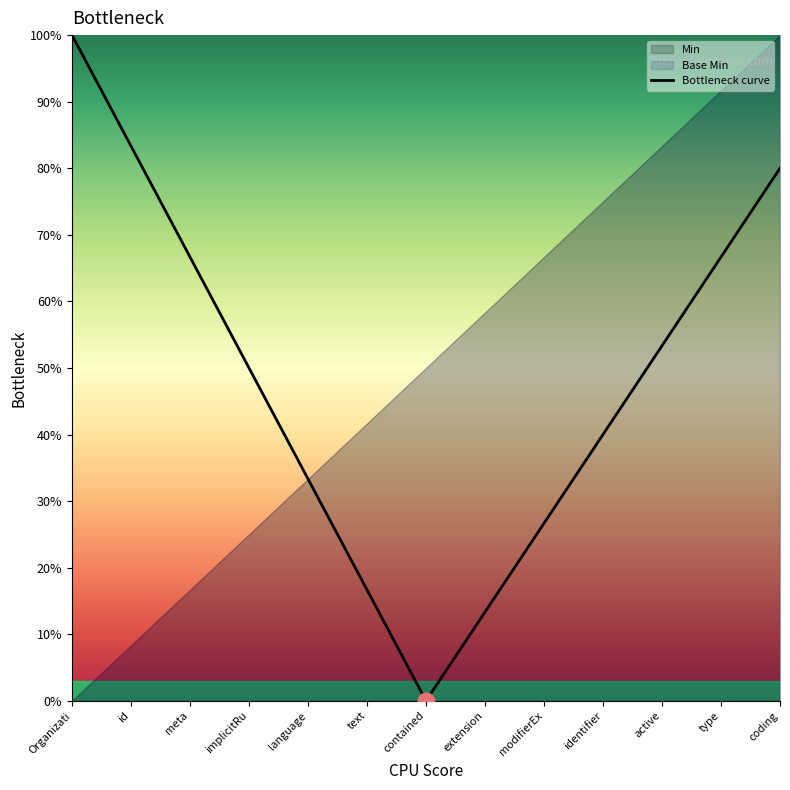

What is the difference between the maximum and minimum values?

100.0